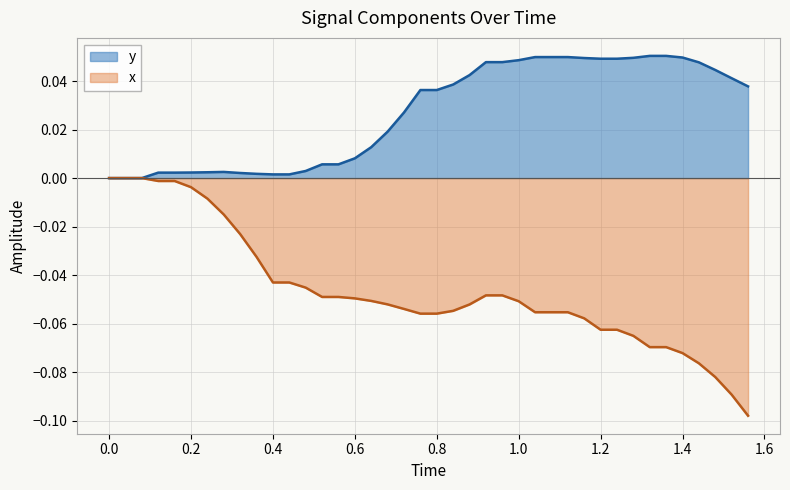

Rank the series at 1.4 from lowest to highest value.

x, y